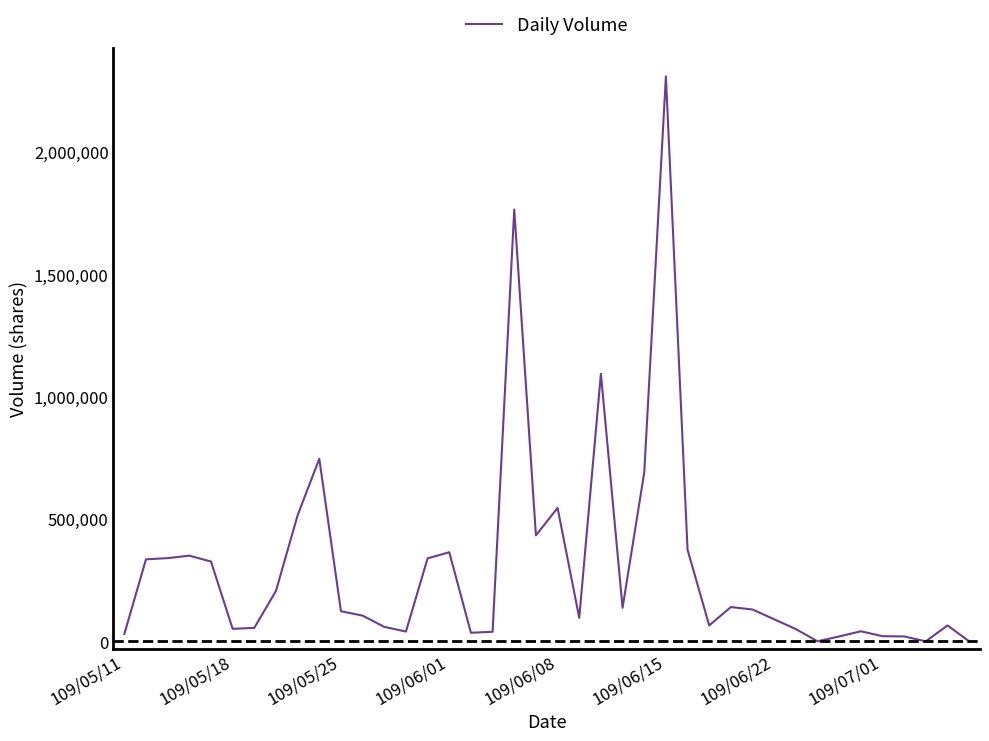

What is the difference between the maximum and minimum values?

2308000